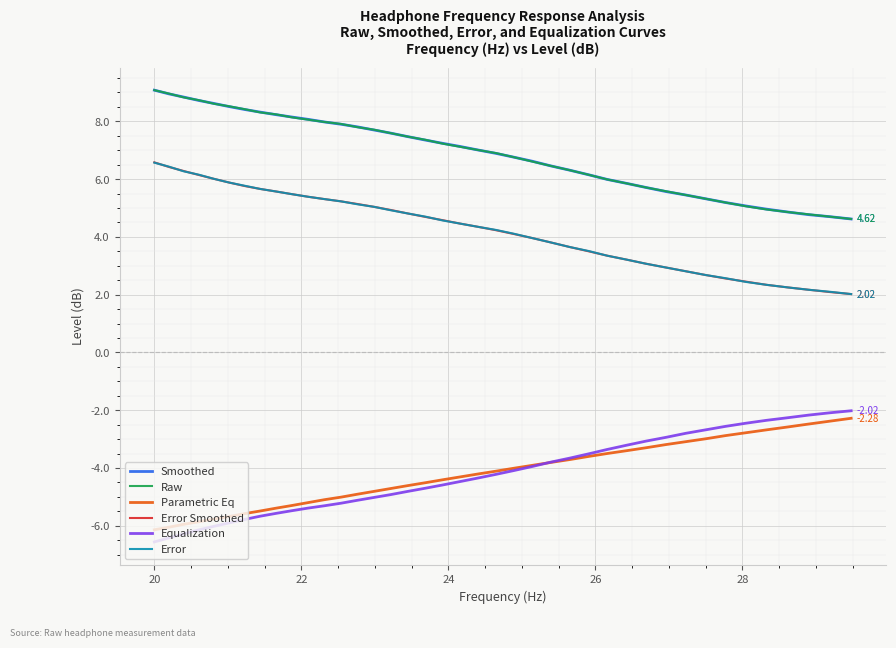

What are all the series names shown in the legend?

Smoothed, Raw, Parametric Eq, Error Smoothed, Equalization, Error